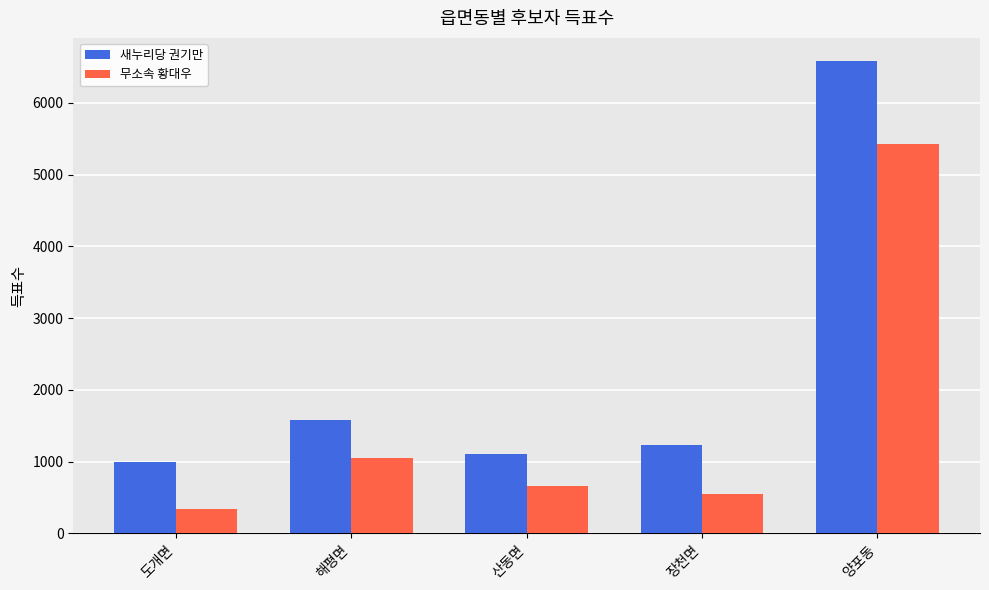

What is the difference between the maximum and minimum values in the 무소속 황대우 series?

5084